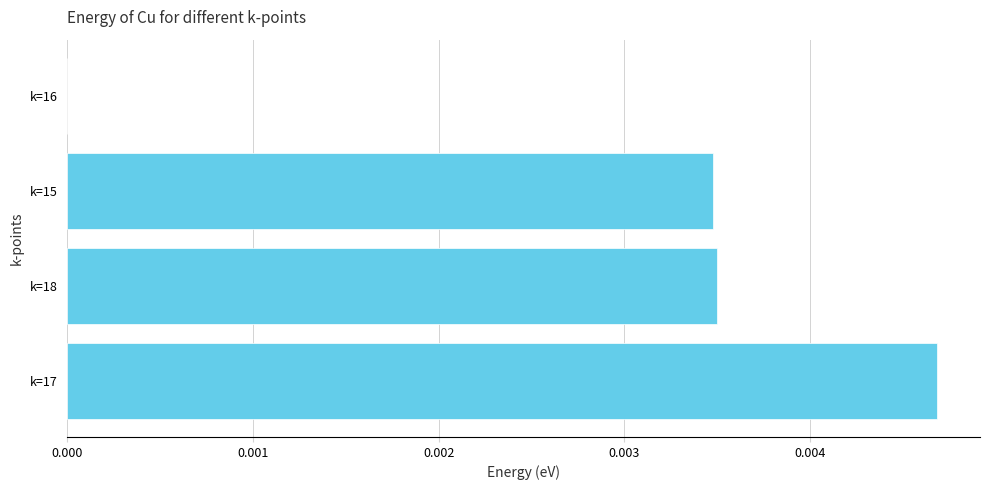

The value at k=18 is 0.0. True or false?

True